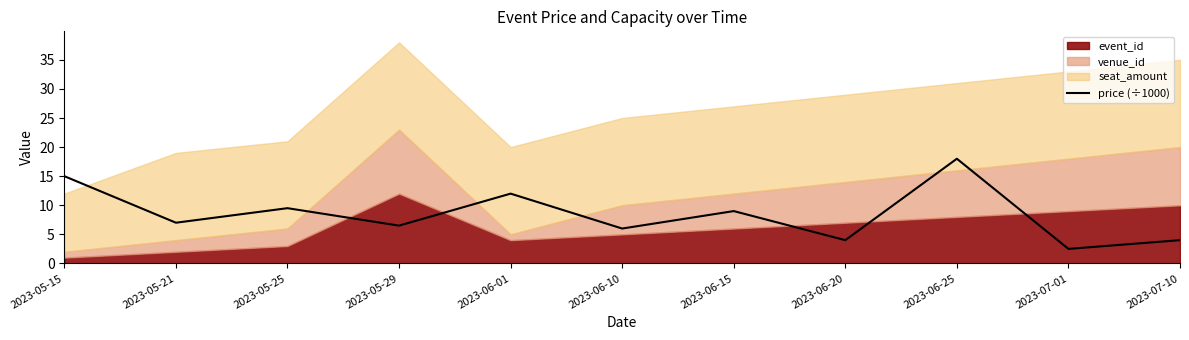

Reading right to left, list all the values displayed in this chart.

2023-07-10=4.0	2023-07-01=2.5	2023-06-25=18.0	2023-06-20=4.0	2023-06-15=9.0	2023-06-10=6.0	2023-06-01=12.0	2023-05-29=6.5	2023-05-25=9.5	2023-05-21=7.0	2023-05-15=15.0